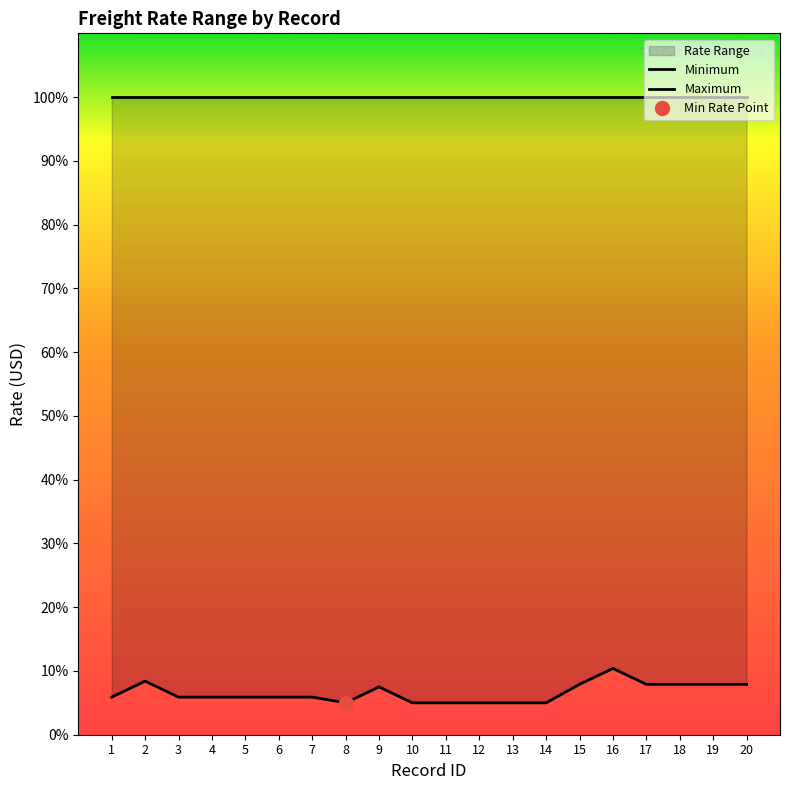

Approximately how many times larger is the value at 14 compared to 2?

0.6